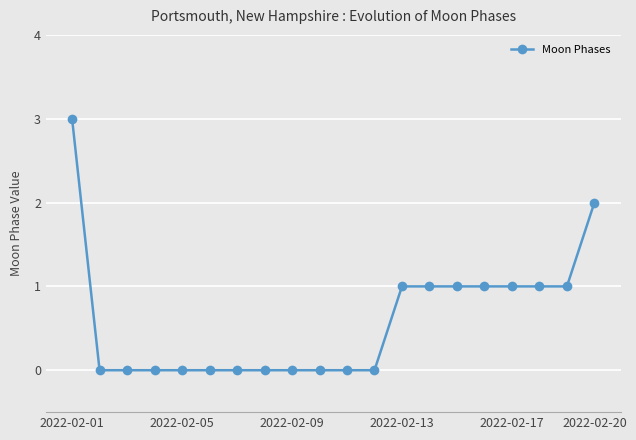

Reading right to left, extract all data points from this chart.

2	1	1	1	1	1	1	1	0	0	0	0	0	0	0	0	0	0	0	3